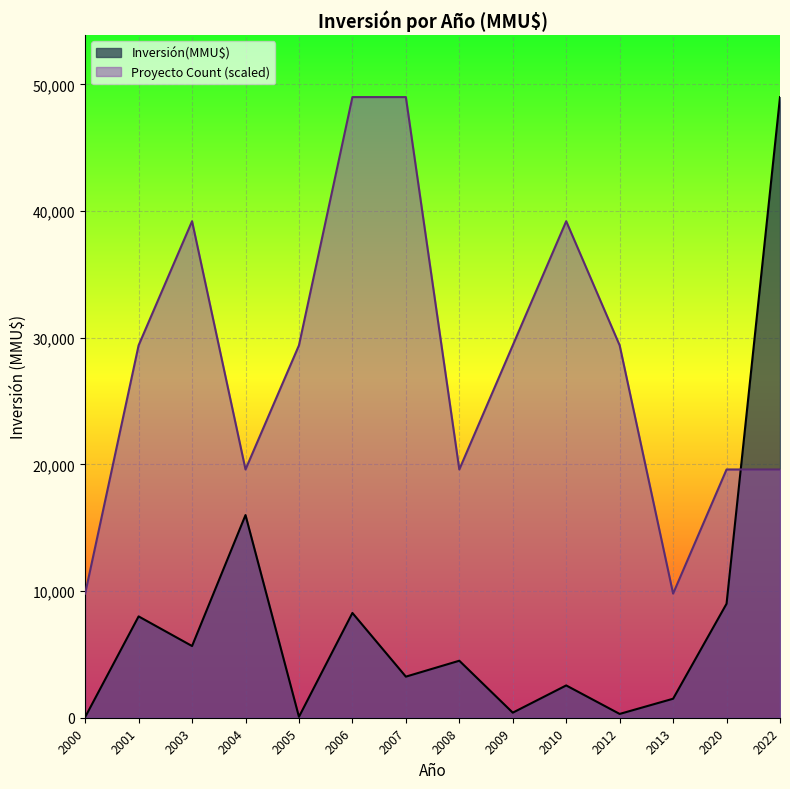

Where is Inversión(MMU$) nearest to the value 24525?

2004